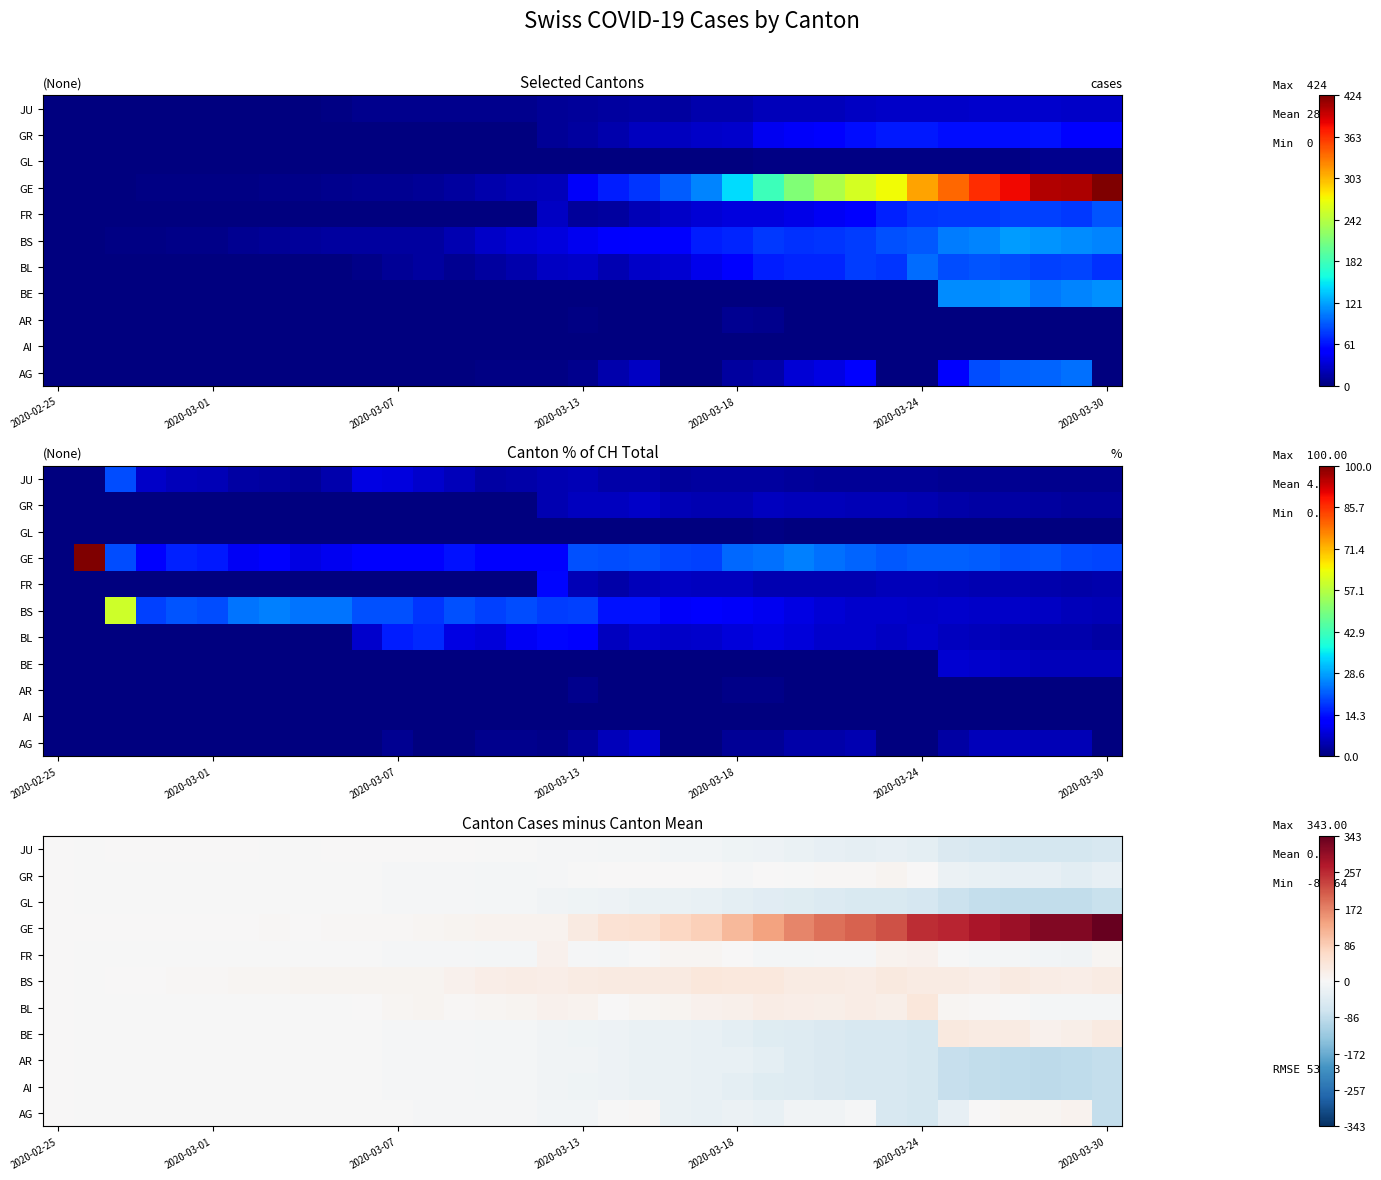

What is the minimum value for GR?

-37.2